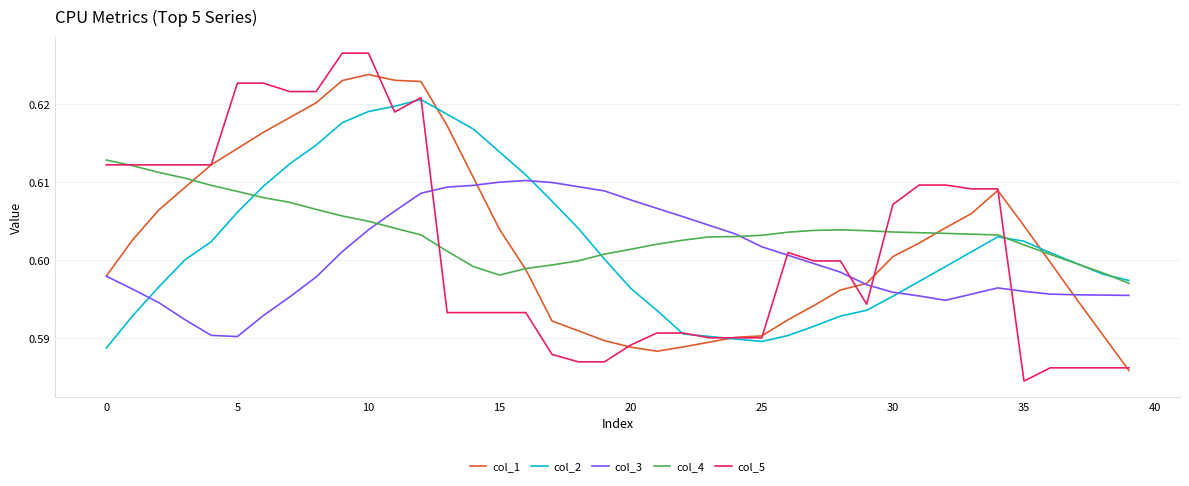

How many intersections are there between col_4 and col_1?

4